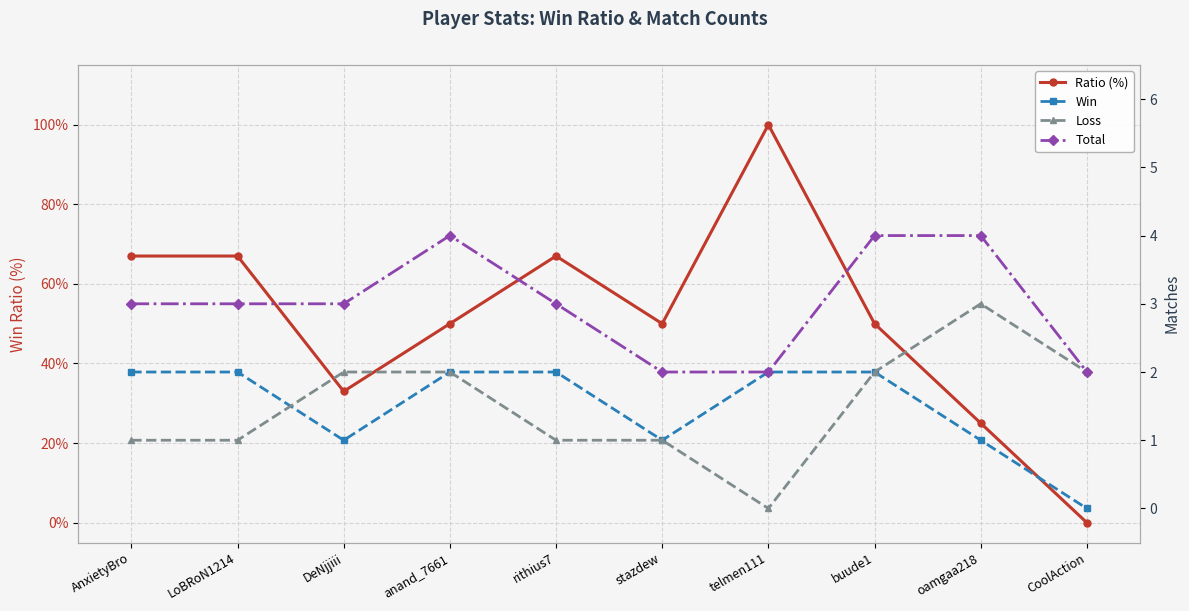

At how many categories does at least one series exceed 60?

4